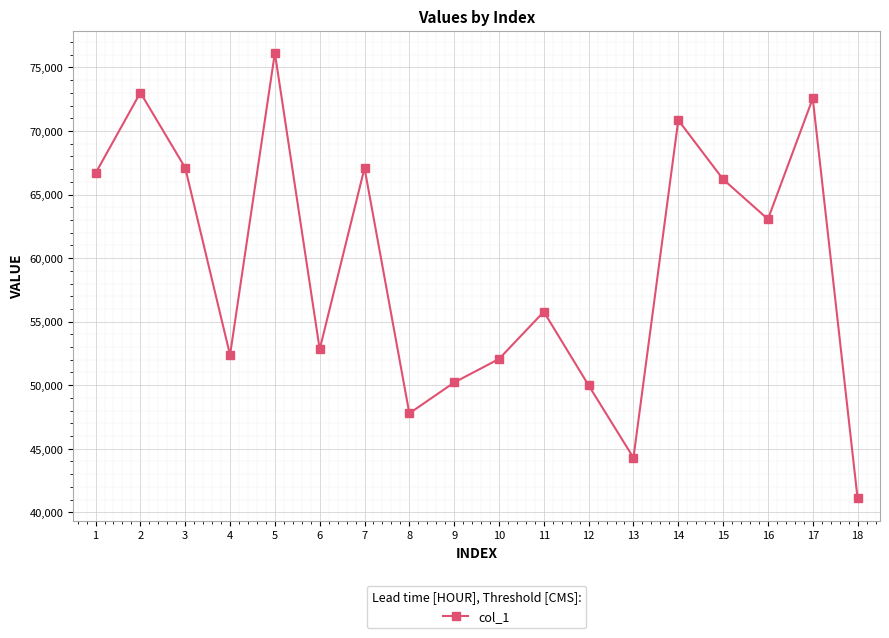

Which label corresponds to the largest value in the chart?

5